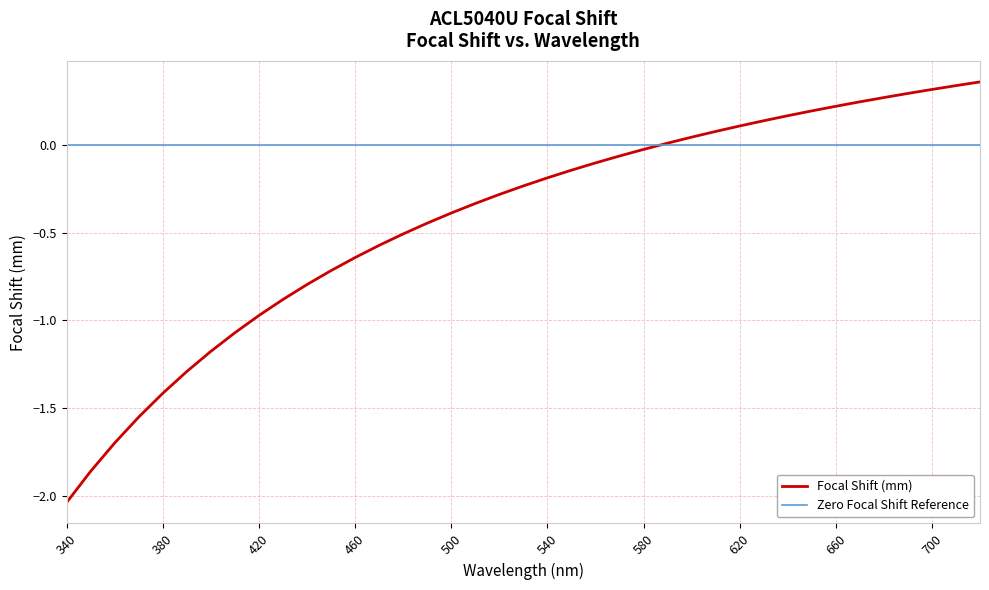

True or false: the data has more than 0 interior local peaks.

False